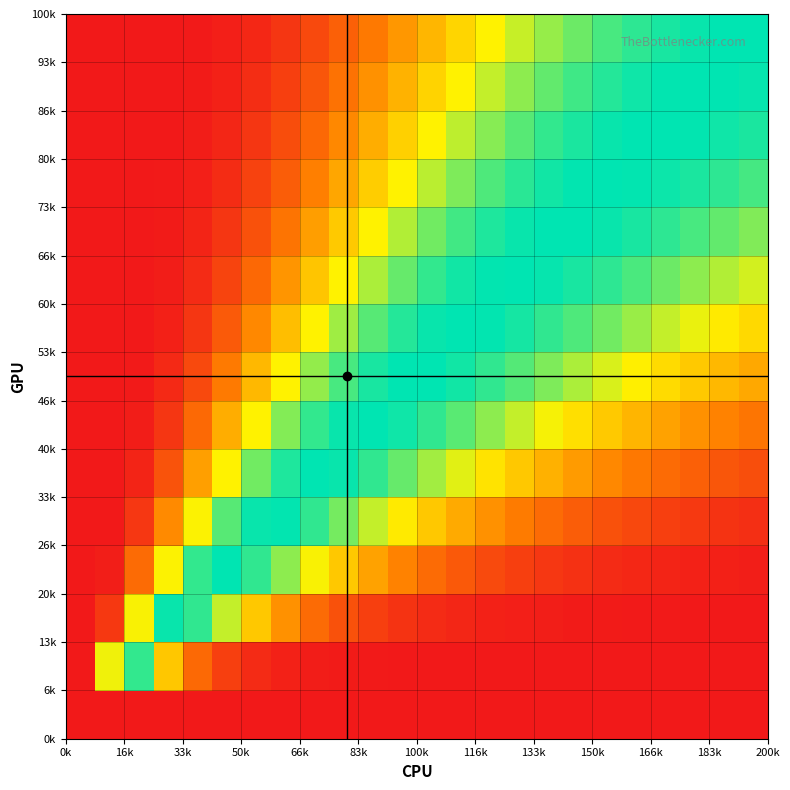

How many distinct data groups are displayed?

15